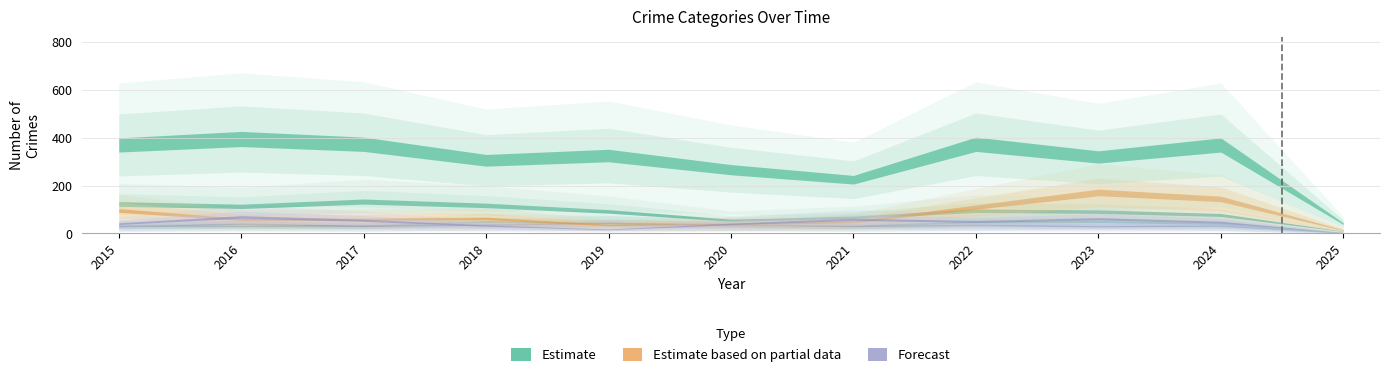

Where does the Aggravated Battery series first go above 33?

2016